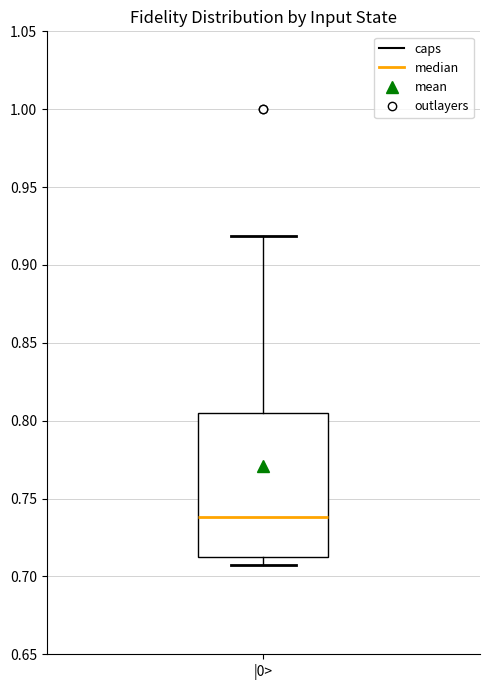

Where is the upper edge of the box for |0> on the y-axis? The values are not printed on the chart, so give them approximately, as read against the axis.

0.805